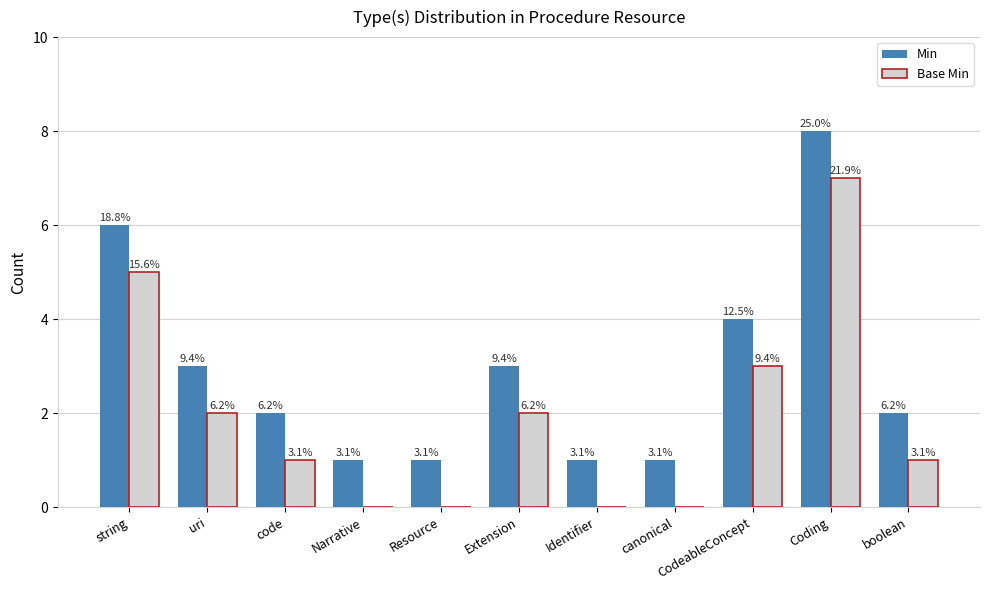

The value of Min at Coding is 8. True or false?

True